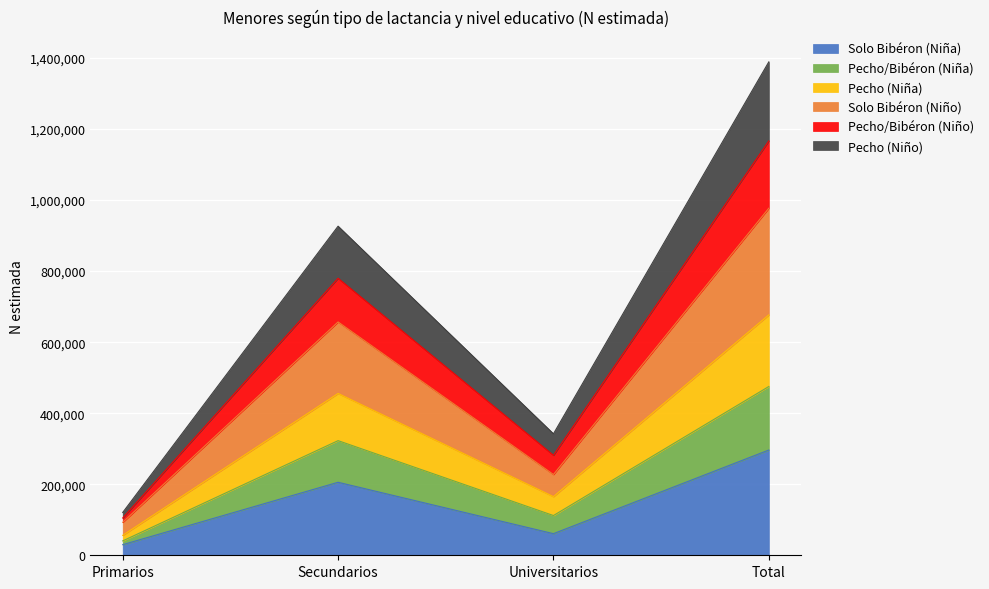

Count the Solo Bibéron (Niña) values in the range 60882 to 296343.

3